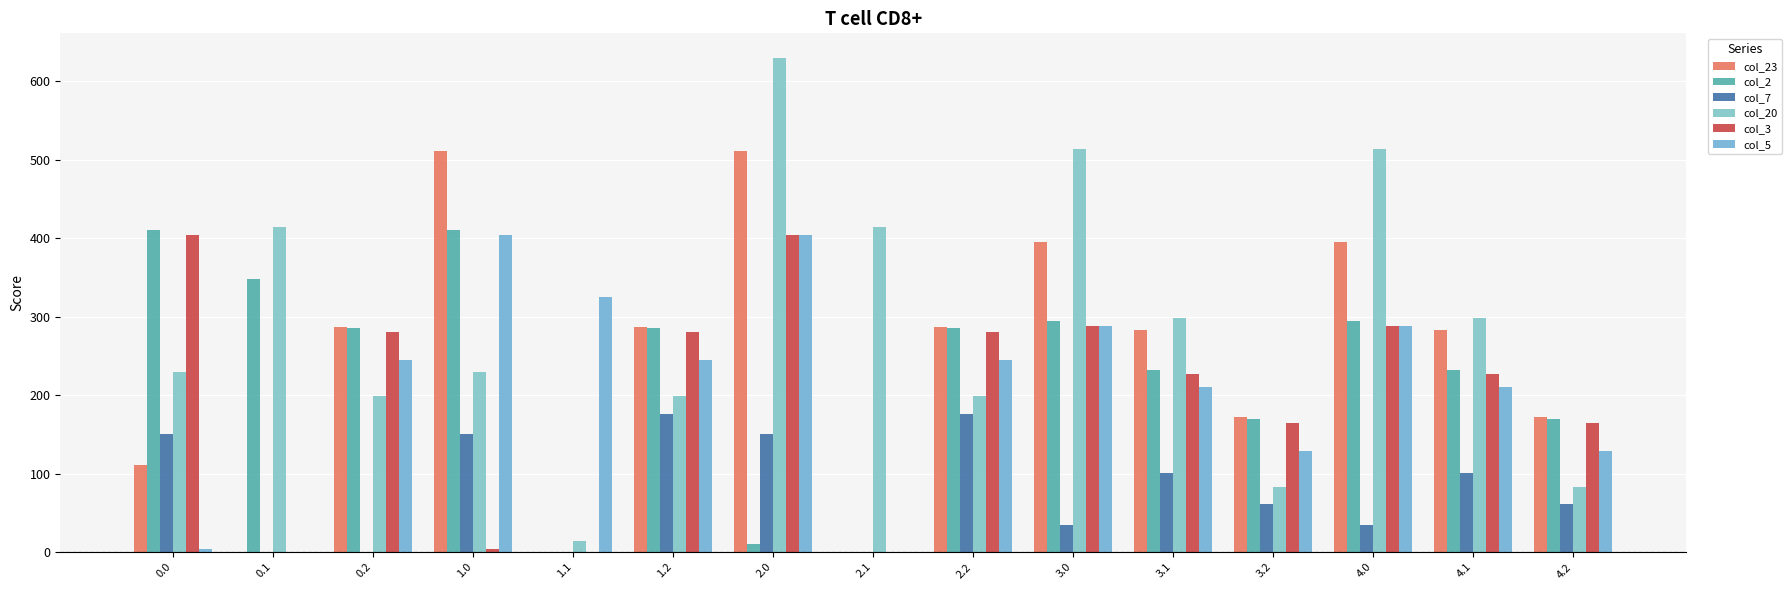

What is the difference between the highest and lowest values at 1.1?

325.7